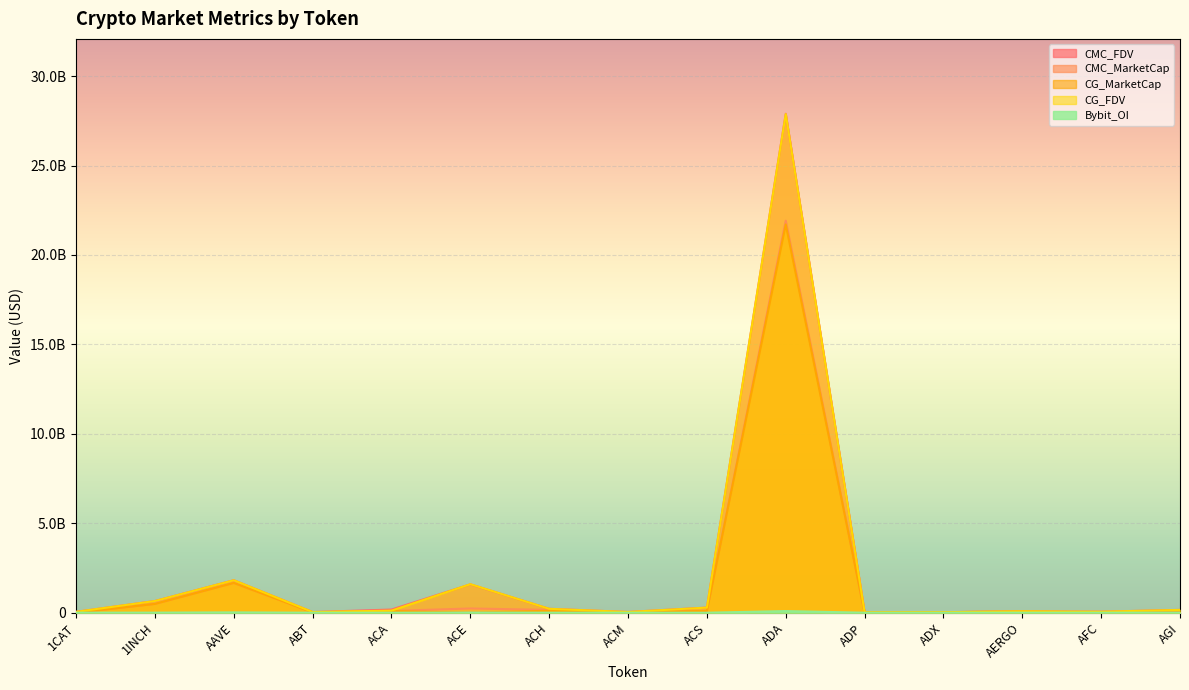

What position from the left is ACE?

6